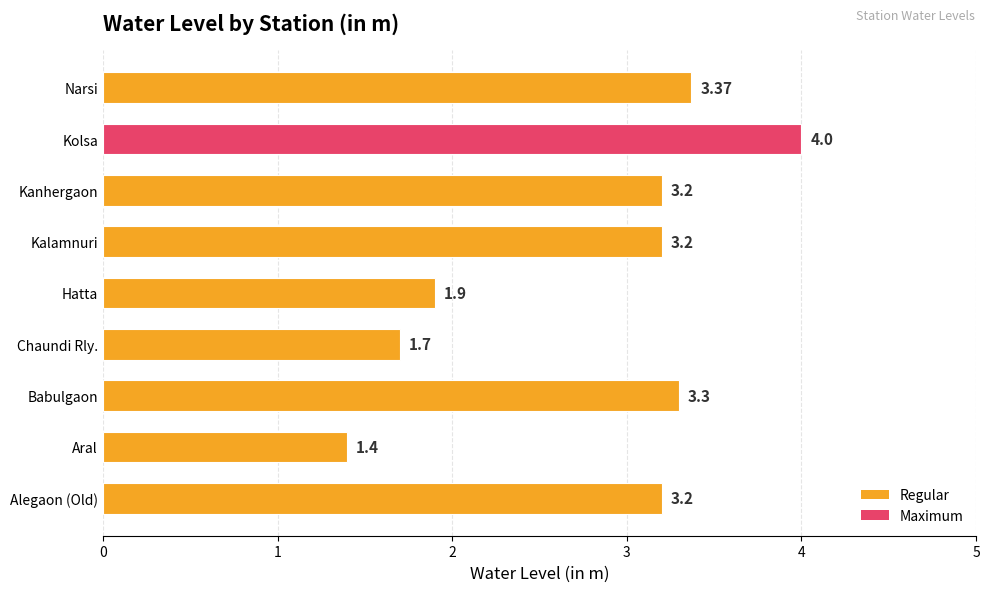

What is the difference between the second highest and second lowest values?

1.7